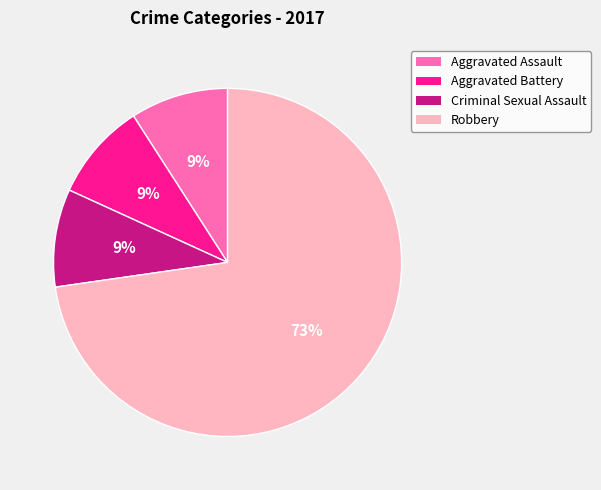

To the nearest percent, what is the difference between the largest and smallest slice percentages?

64%